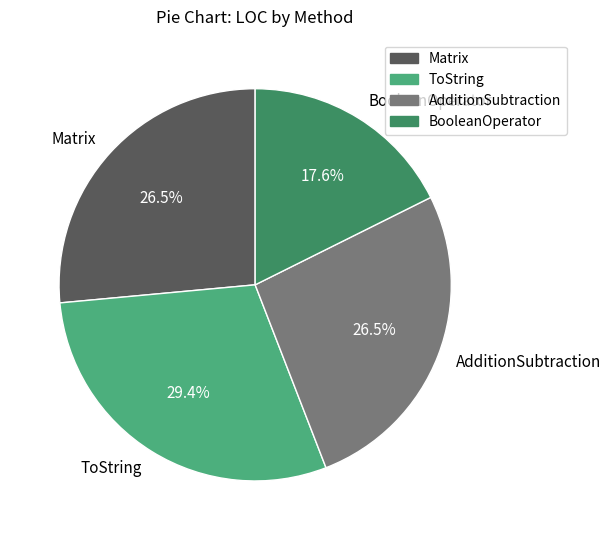

What is the ratio of the value at Matrix to the value at ToString?

0.9